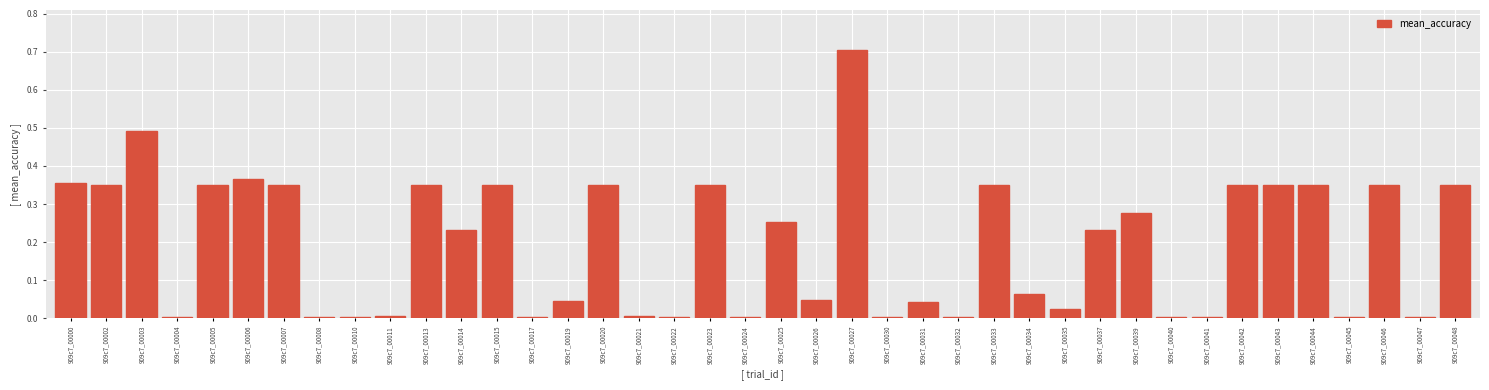

Which has a higher value, 909c7_00034 or 909c7_00003?

909c7_00003